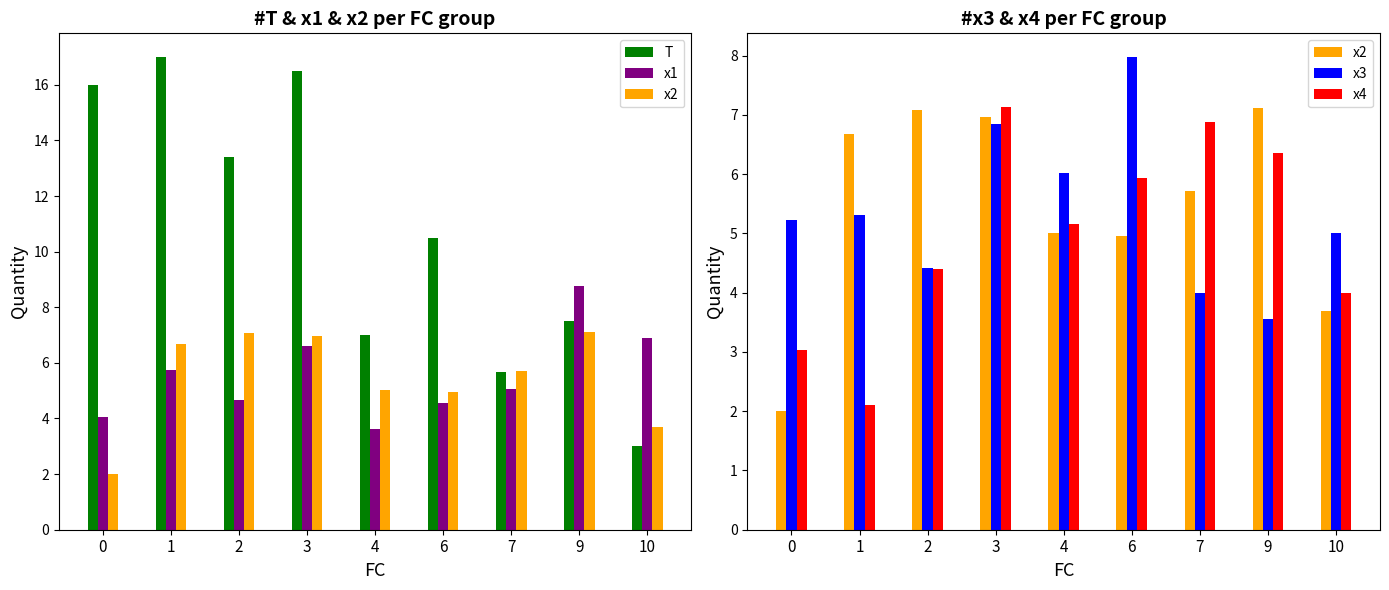

What is the difference between the highest and lowest values at 2?

9.0